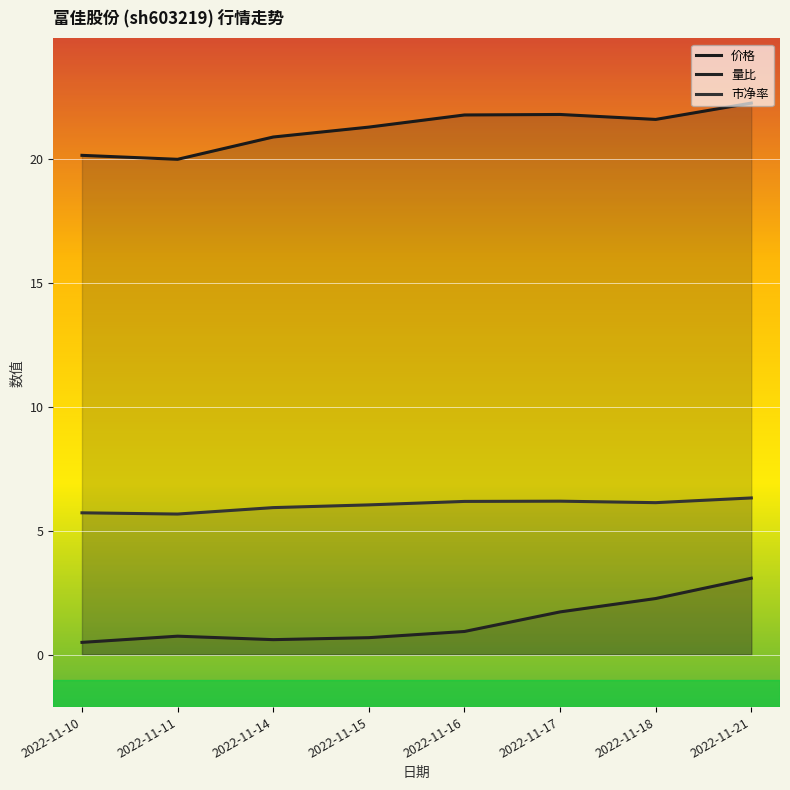

True or false: 量比 has a value of 1.3 at 2022-11-11.

False